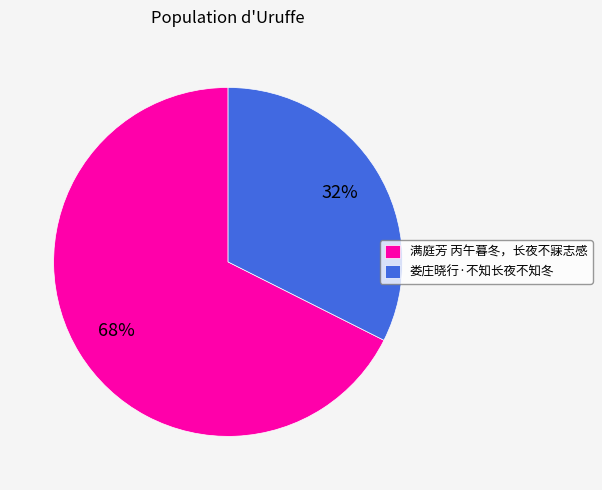

Which slice is the largest?

满庭芳 丙午暮冬，长夜不寐志感